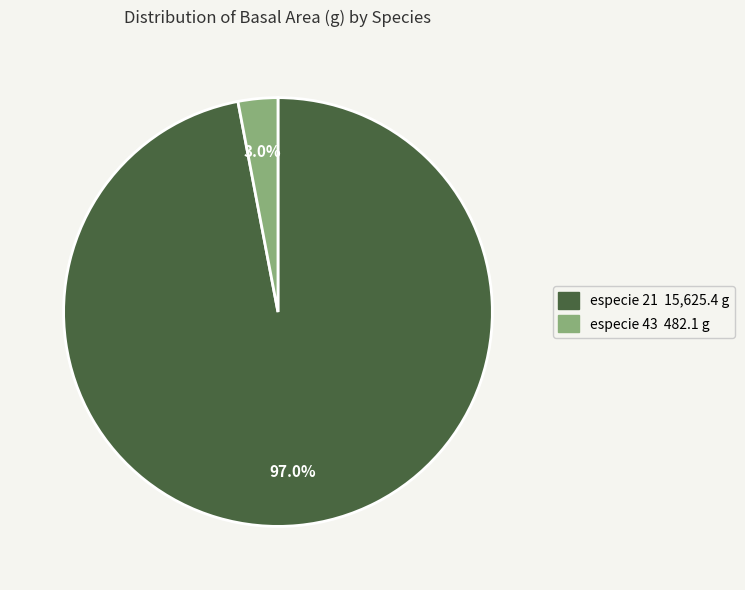

Count the number of slices in the pie.

2